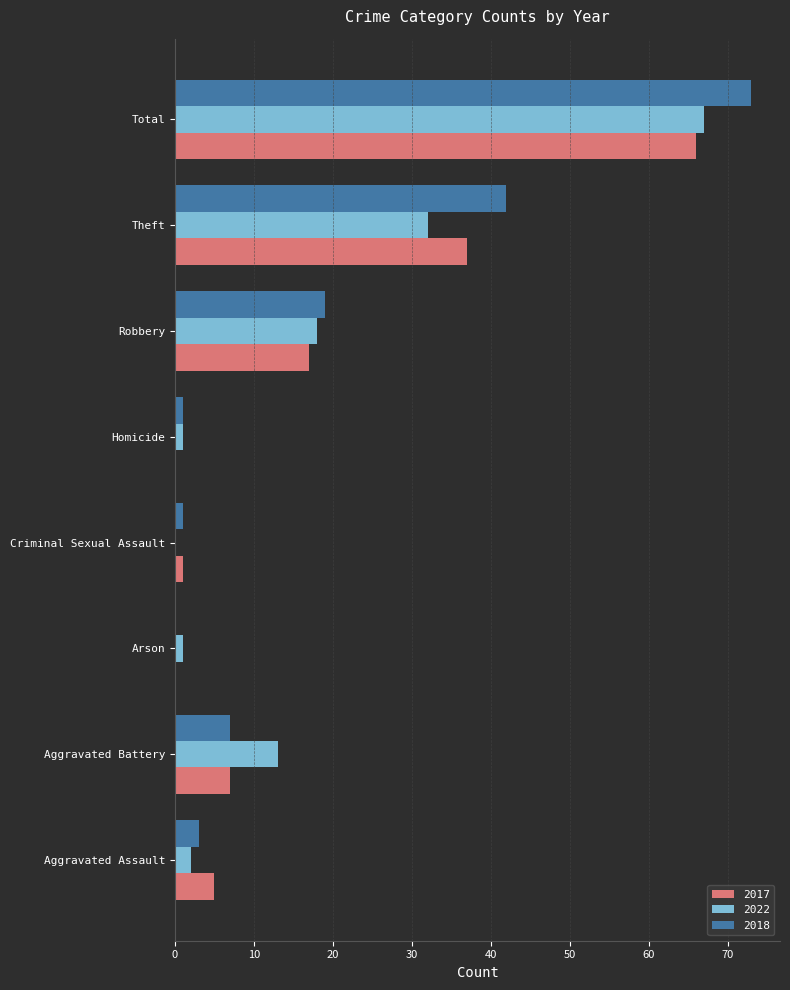

What is the maximum value for 2018?

73